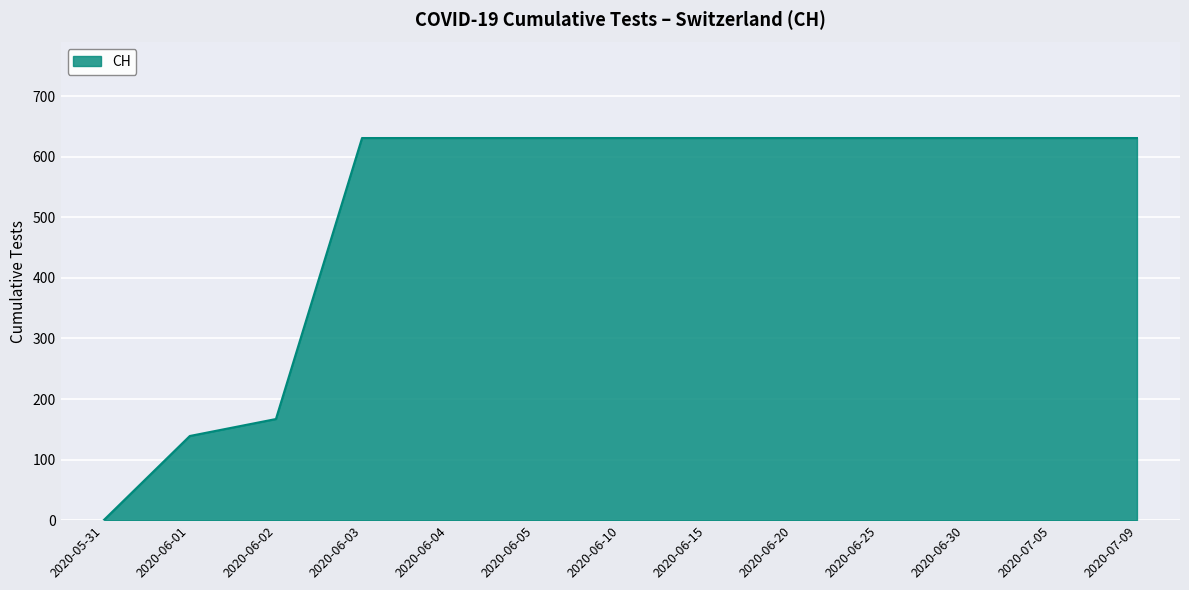

Approximately how many times larger is the value at 2020-06-30 compared to 2020-06-15?

1.0